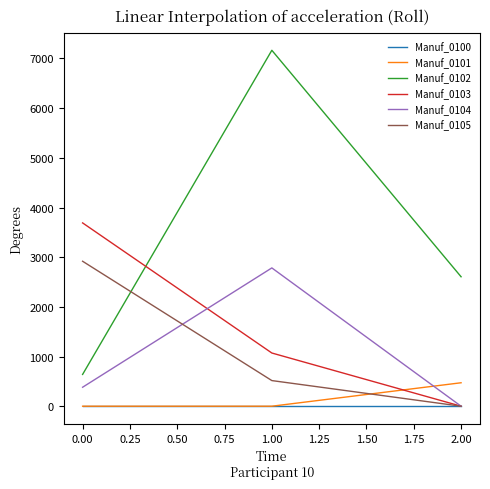

Rank the series by their maximum value, from highest to lowest.

Manuf_0102, Manuf_0103, Manuf_0105, Manuf_0104, Manuf_0101, Manuf_0100